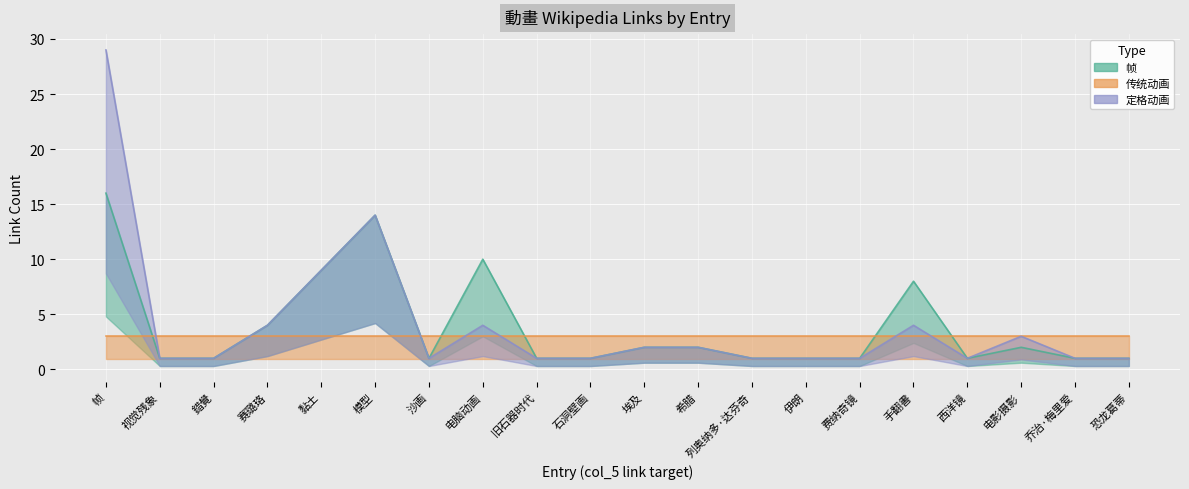

The 帧 series shows 3 at 手翻書. True or false?

False